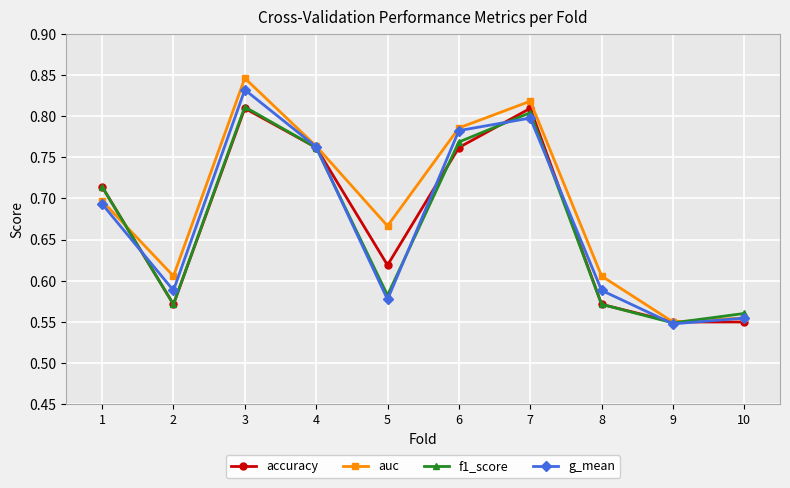

Where is g_mean nearest to the value 0?

9